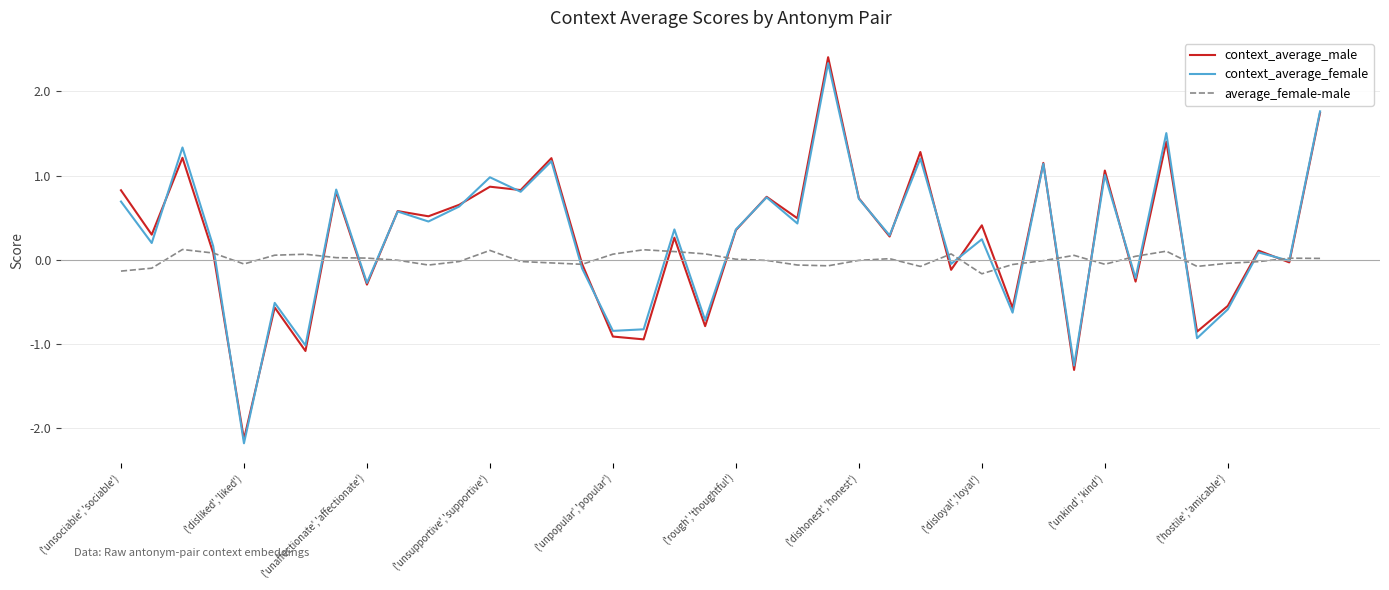

What is the greatest value displayed?

2.4